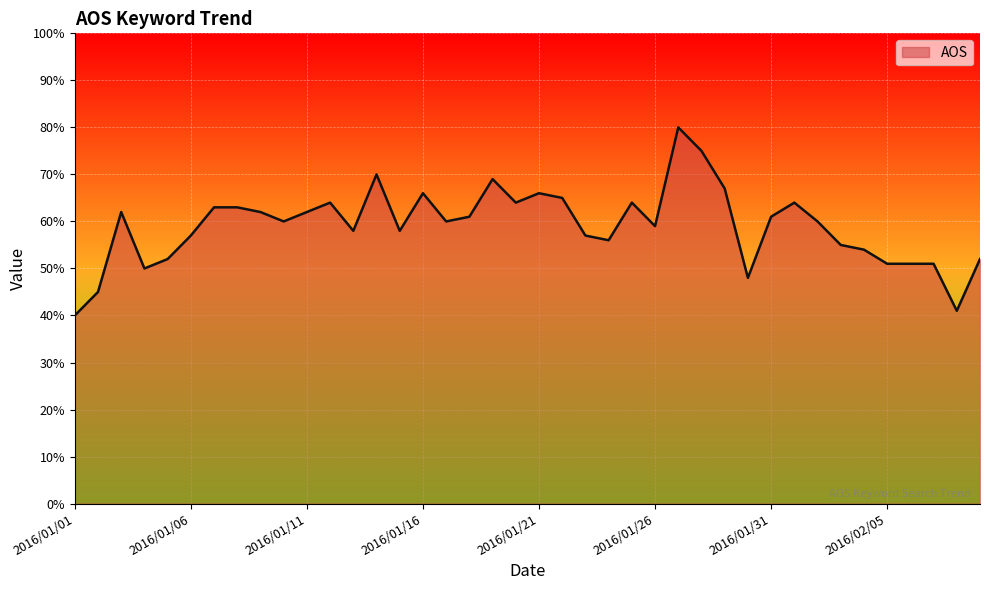

What is the sum of all values?

2363